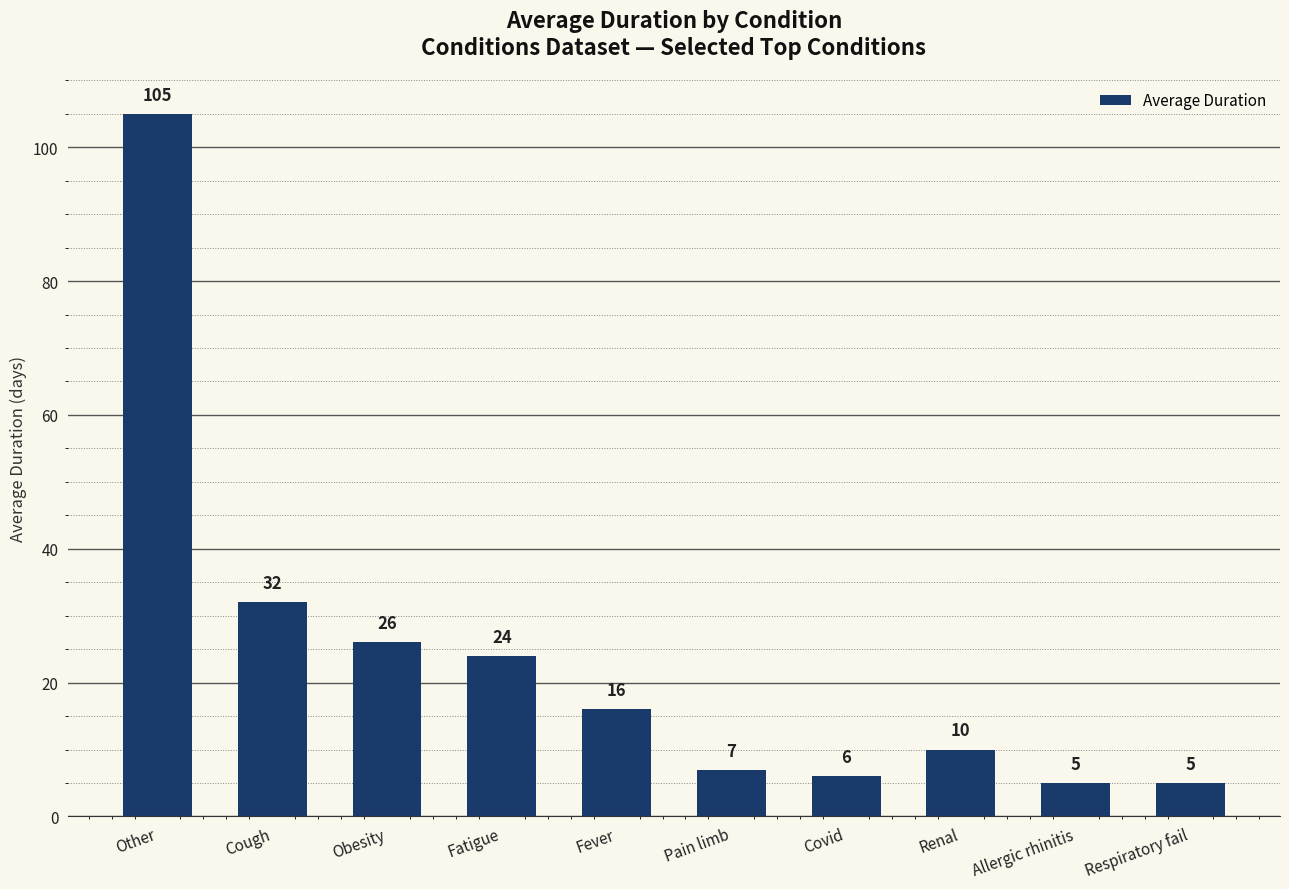

What is the difference between the maximum and minimum values?

100